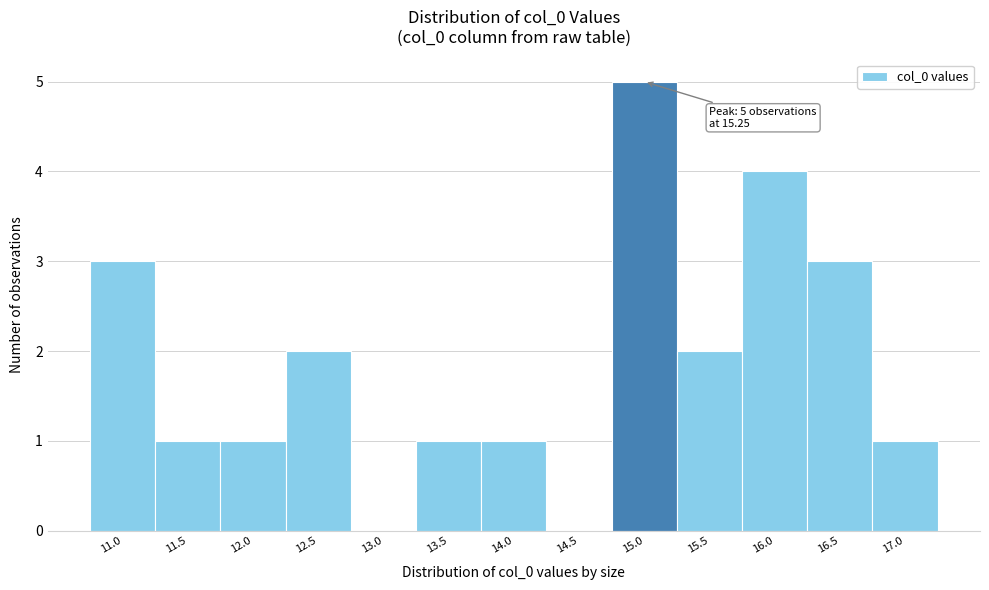

Reading left to right, list all the values displayed in this chart.

11.0=3	11.5=1	12.0=1	12.5=2	13.0=0	13.5=1	14.0=1	14.5=0	15.0=5	15.5=2	16.0=4	16.5=3	17.0=1